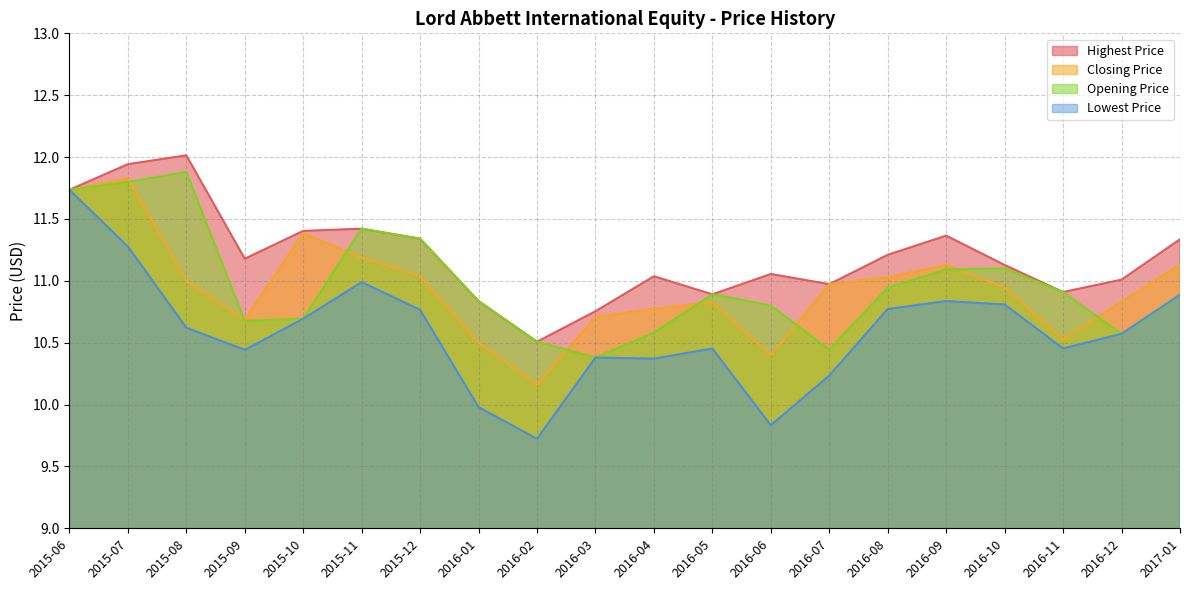

Reading left to right, what are all the values shown in this chart?

Closing Price: 2015-06=11.7	2015-07=11.8	2015-08=11.0	2015-09=10.7	2015-10=11.4	2015-11=11.2	2015-12=11.0	2016-01=10.5	2016-02=10.2	2016-03=10.7	2016-04=10.8	2016-05=10.8	2016-06=10.4	2016-07=11.0	2016-08=11.0	2016-09=11.1	2016-10=10.9	2016-11=10.5	2016-12=10.8	2017-01=11.1
Highest Price: 2015-06=11.7	2015-07=11.9	2015-08=12.0	2015-09=11.2	2015-10=11.4	2015-11=11.4	2015-12=11.3	2016-01=10.8	2016-02=10.5	2016-03=10.8	2016-04=11.0	2016-05=10.9	2016-06=11.1	2016-07=11.0	2016-08=11.2	2016-09=11.4	2016-10=11.1	2016-11=10.9	2016-12=11.0	2017-01=11.3
Opening Price: 2015-06=11.7	2015-07=11.8	2015-08=11.9	2015-09=10.7	2015-10=10.7	2015-11=11.4	2015-12=11.3	2016-01=10.8	2016-02=10.5	2016-03=10.4	2016-04=10.6	2016-05=10.9	2016-06=10.8	2016-07=10.4	2016-08=10.9	2016-09=11.1	2016-10=11.1	2016-11=10.9	2016-12=10.6	2017-01=10.9
Lowest Price: 2015-06=11.7	2015-07=11.3	2015-08=10.6	2015-09=10.4	2015-10=10.7	2015-11=11.0	2015-12=10.8	2016-01=10.0	2016-02=9.7	2016-03=10.4	2016-04=10.4	2016-05=10.5	2016-06=9.8	2016-07=10.2	2016-08=10.8	2016-09=10.8	2016-10=10.8	2016-11=10.5	2016-12=10.6	2017-01=10.9